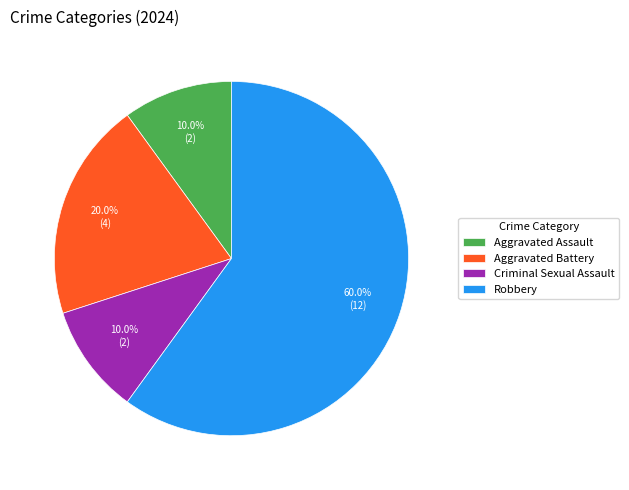

Is there a majority slice in this chart?

Yes